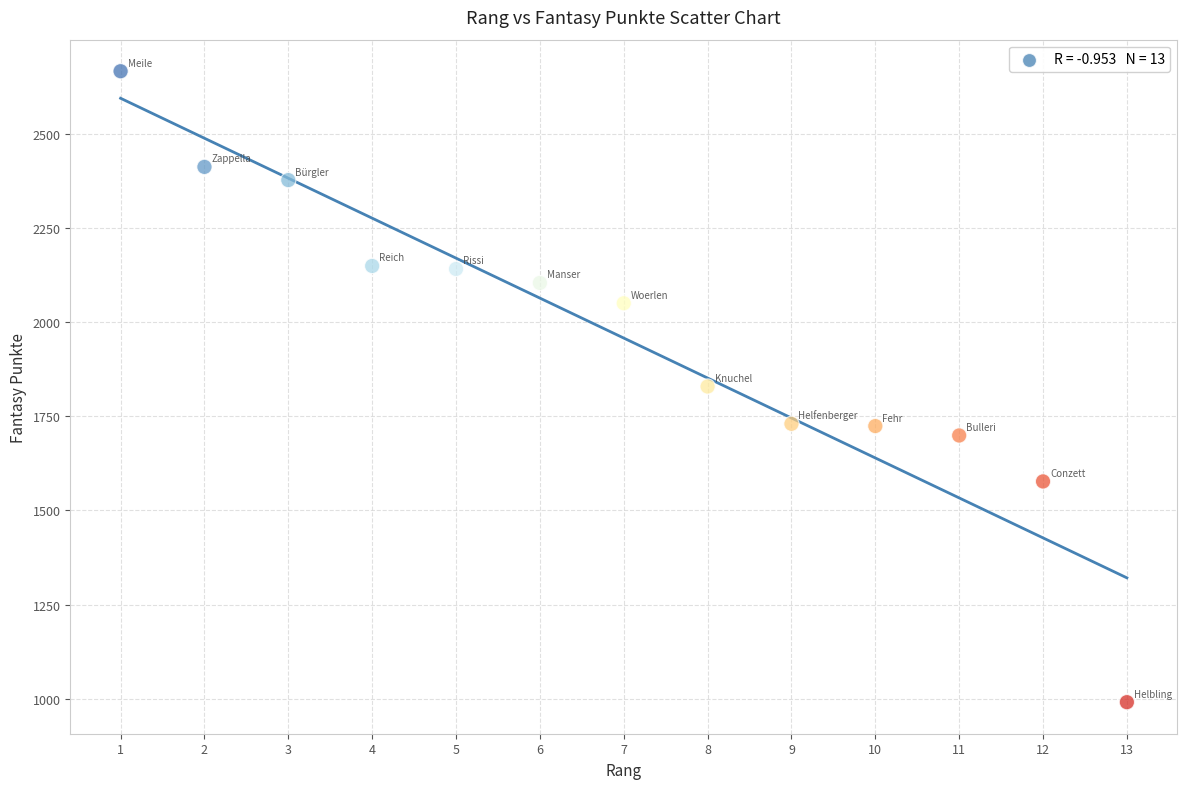

What is the range of X values (max minus min)?

12